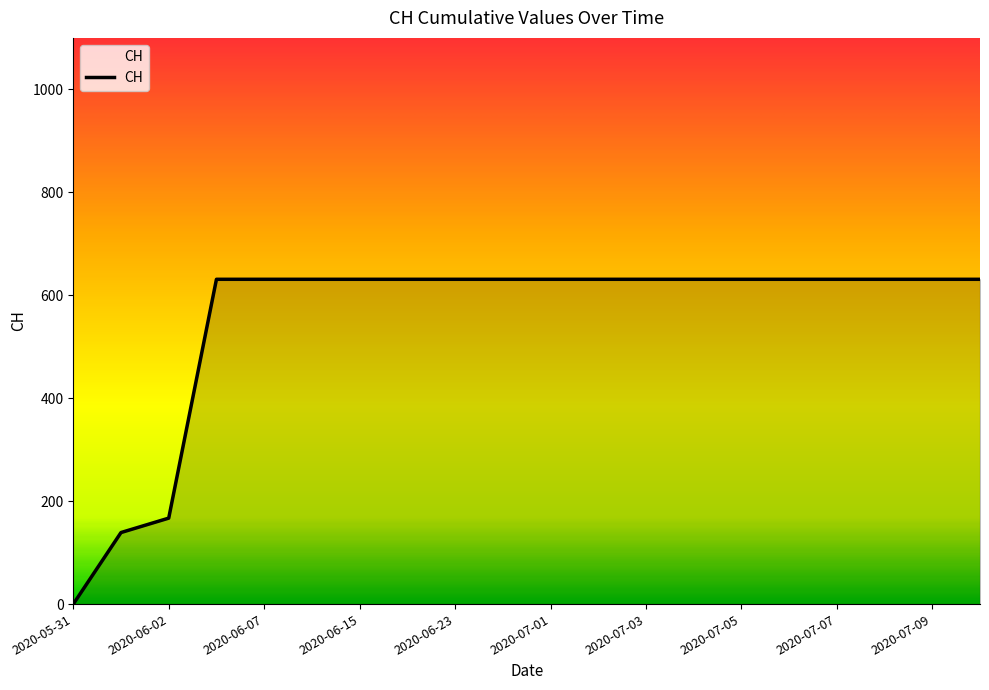

What is the greatest value displayed?

631